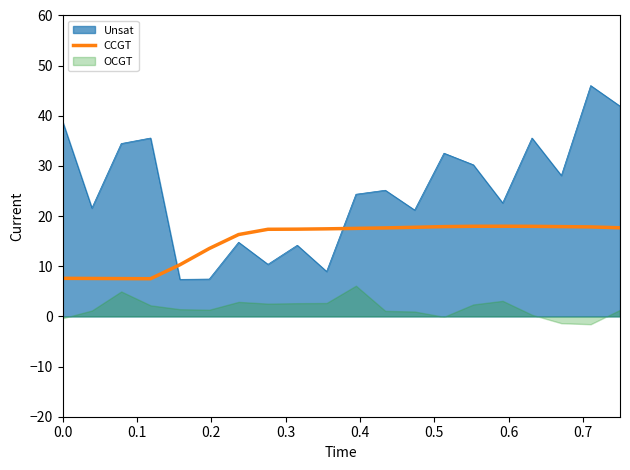

What is the lowest value of the CCGT series?

7.5